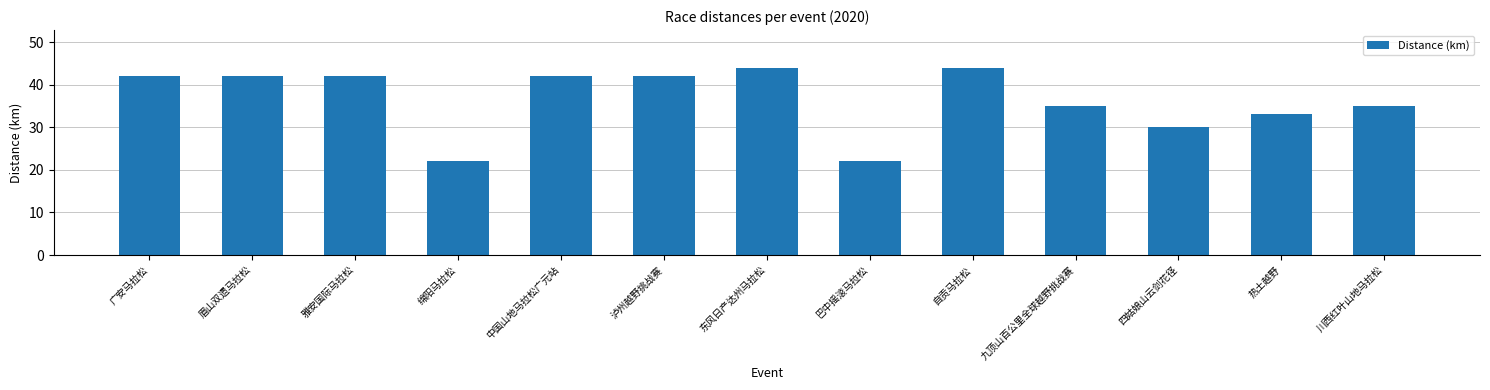

How many data points are less than 42?

6